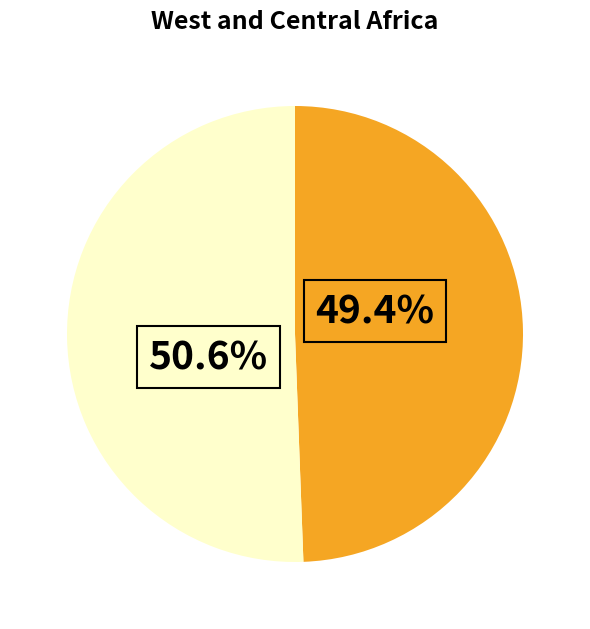

Is there a majority slice in this chart?

Yes